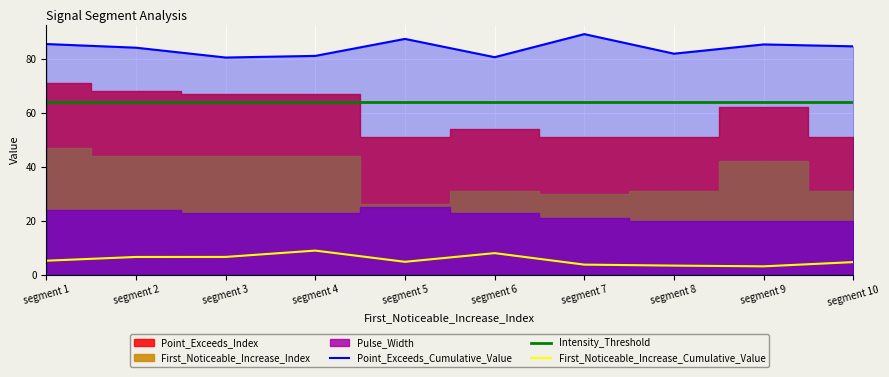

What is the difference between the maximum and minimum values in the First_Noticeable_Increase_Cumulative_Value series?

5.8